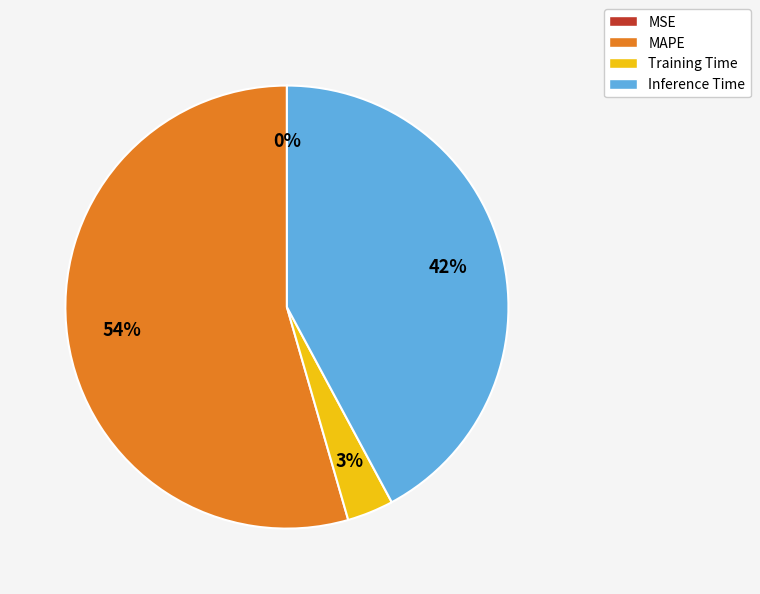

Is MAPE the majority of the pie?

Yes